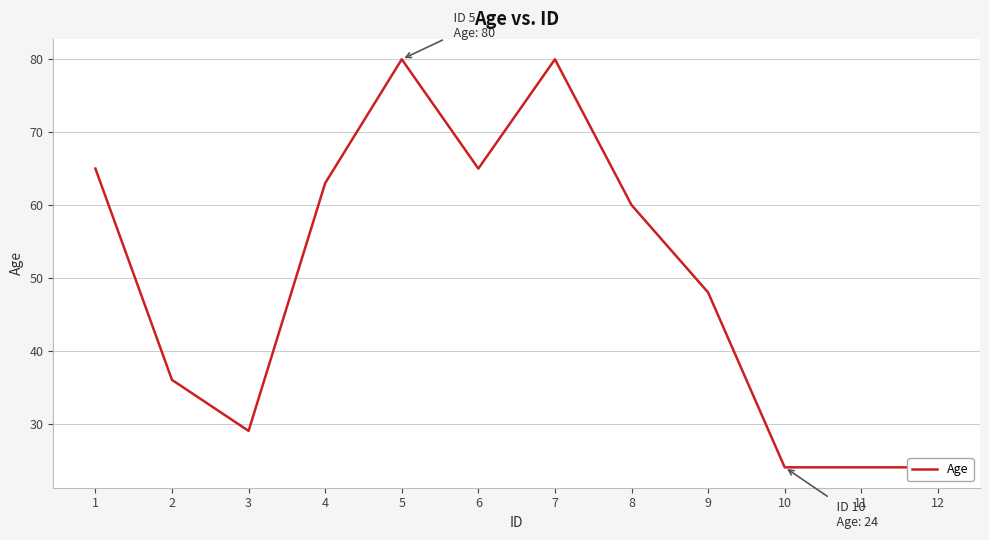

Is it true that the value at 3 is 44?

False